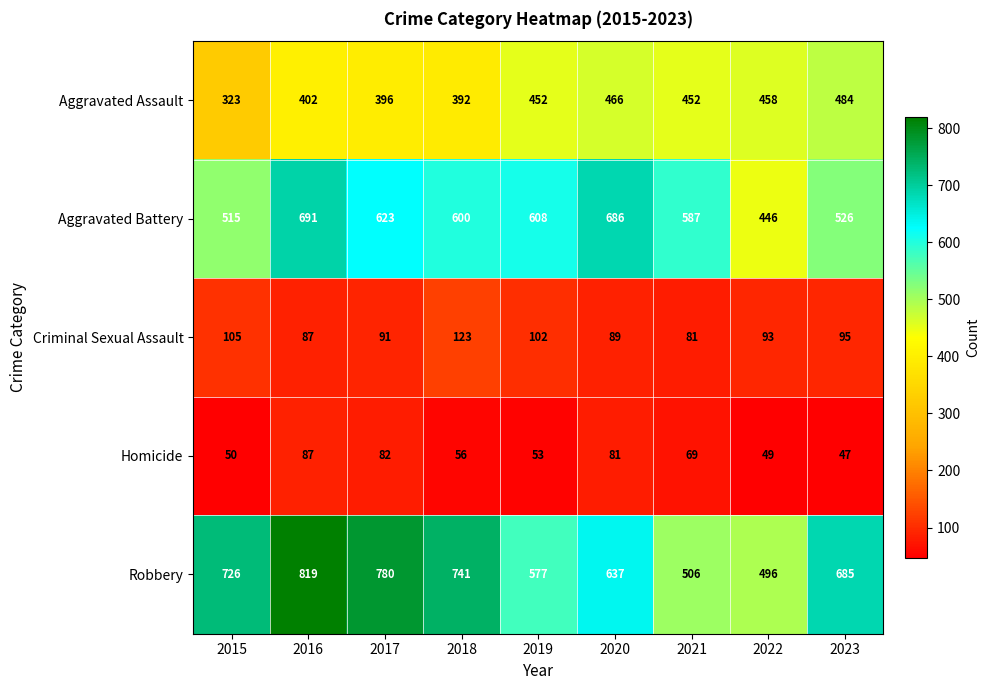

Which series has the largest total across all categories?

Robbery